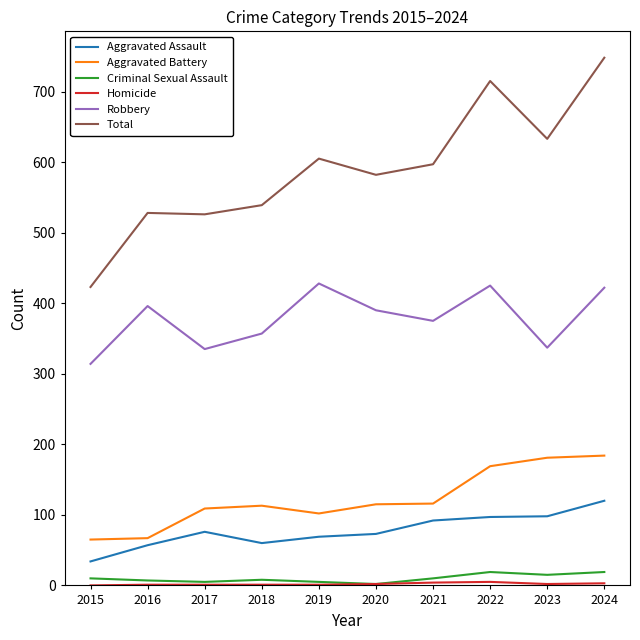

Where is the first local maximum for Aggravated Assault?

2017